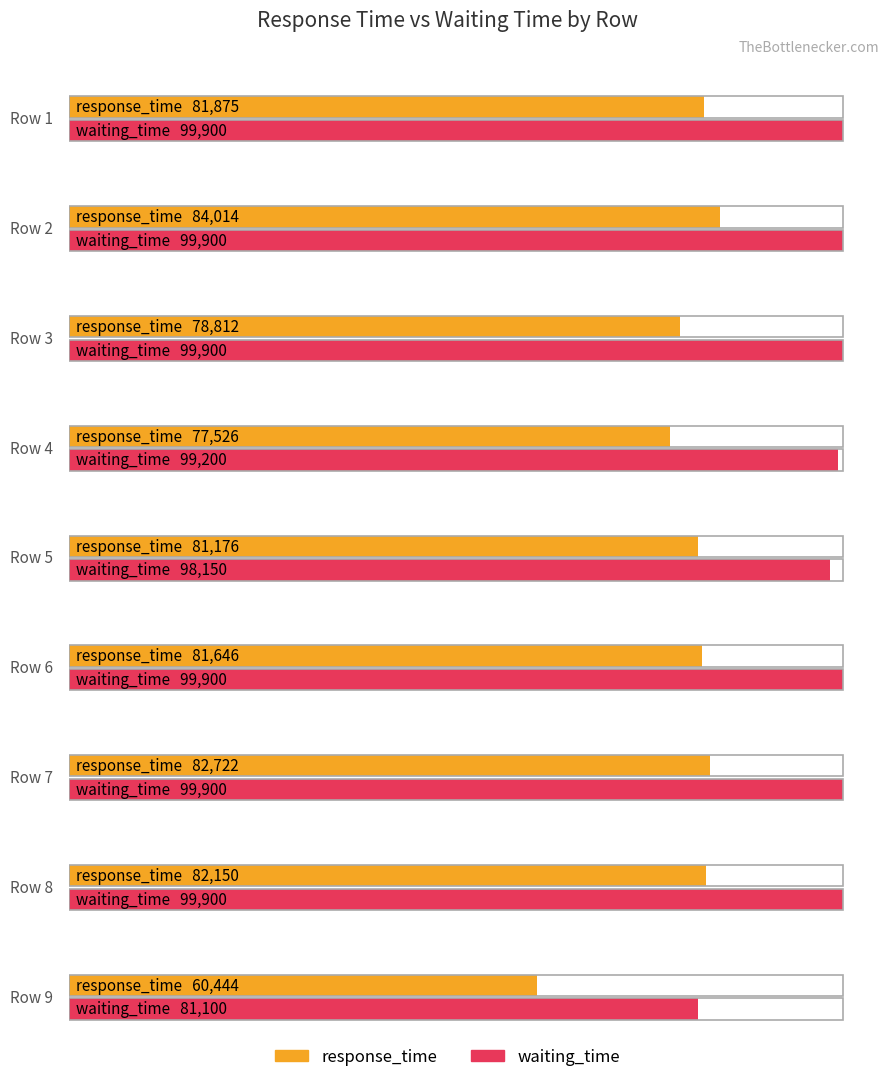

At how many categories does at least one series exceed 90810?

8